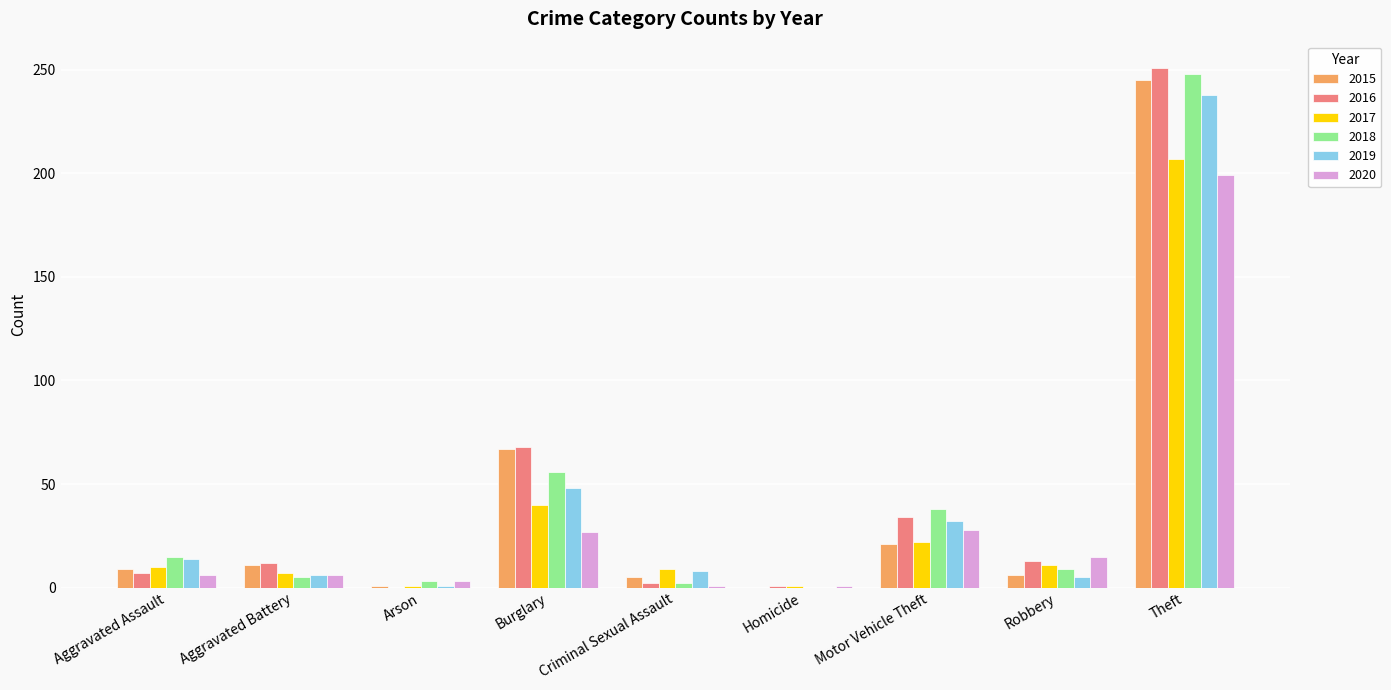

Read the 2015 value at Robbery, to the nearest 10.

10